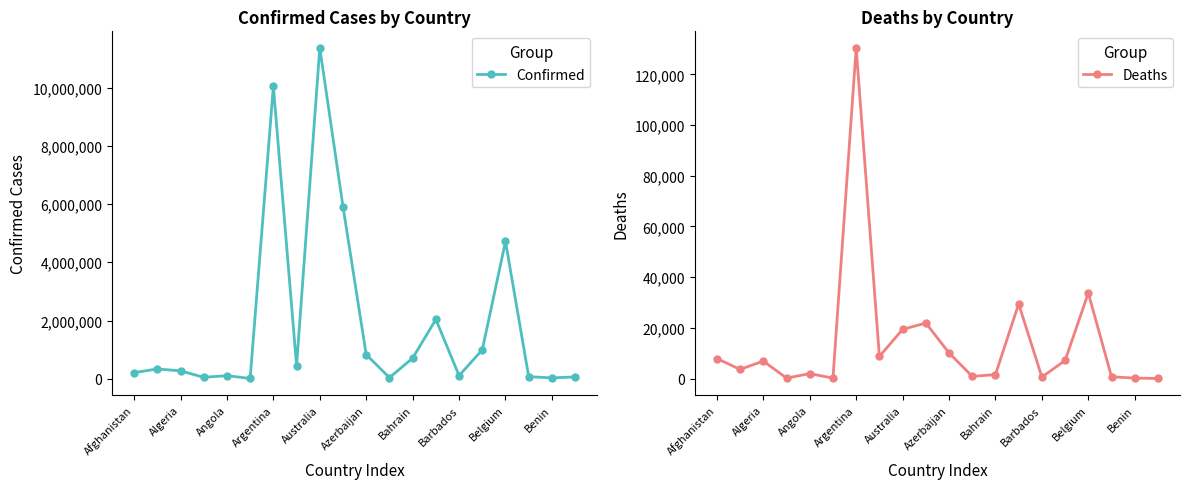

Is it true that Confirmed equals 3976732 at Argentina?

False